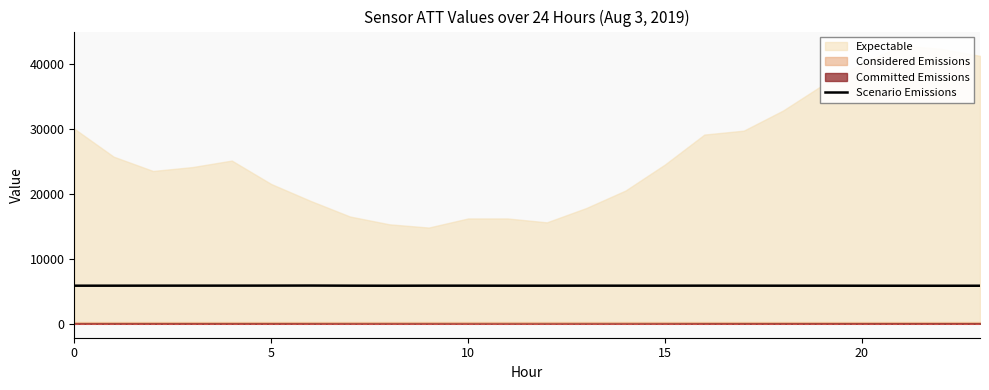

How many lines are shown in the chart?

1